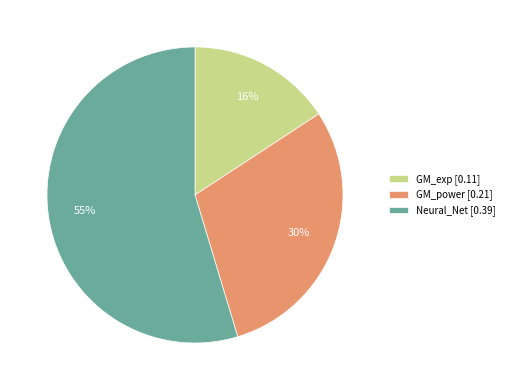

Combined, do GM_exp [0.11] and GM_power [0.21] account for over 50%?

No